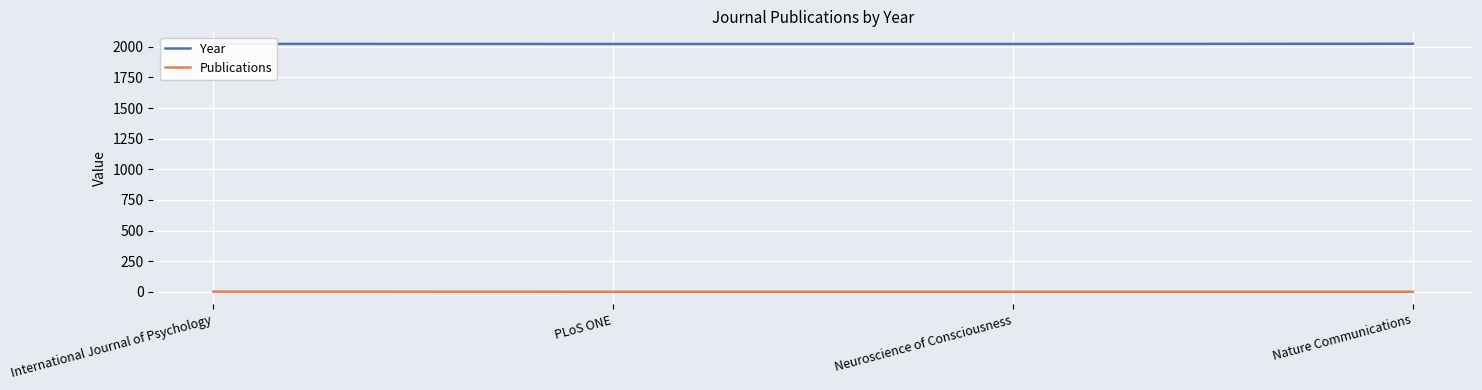

True or false: Publications and Year intersect in this chart.

False